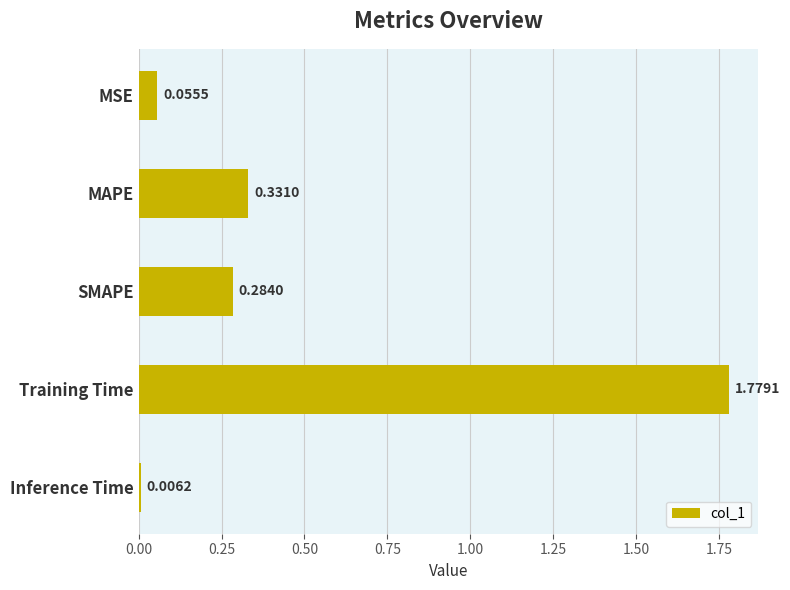

At which label is the value closest to 0?

Inference Time